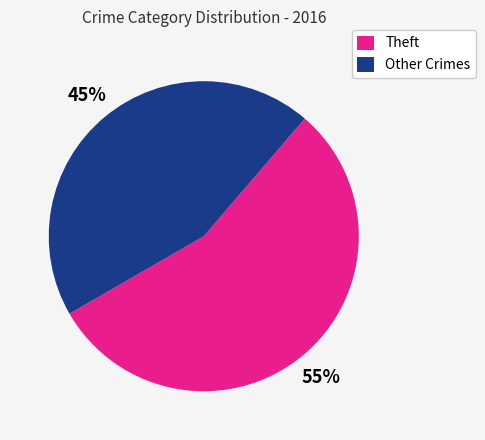

What is the largest slice in the pie chart?

Theft